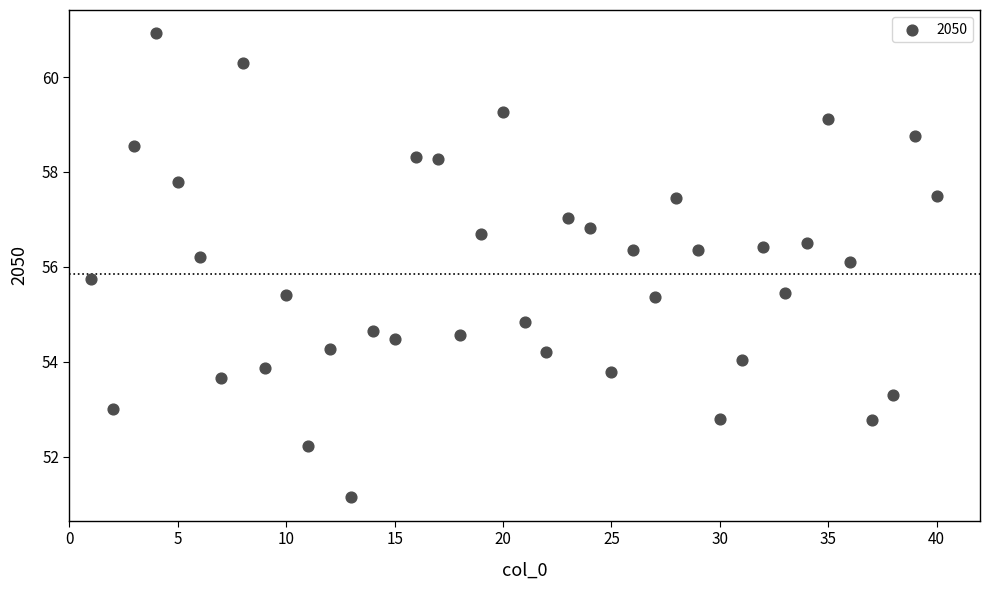

What is the range of Y values (max minus min)?

9.8